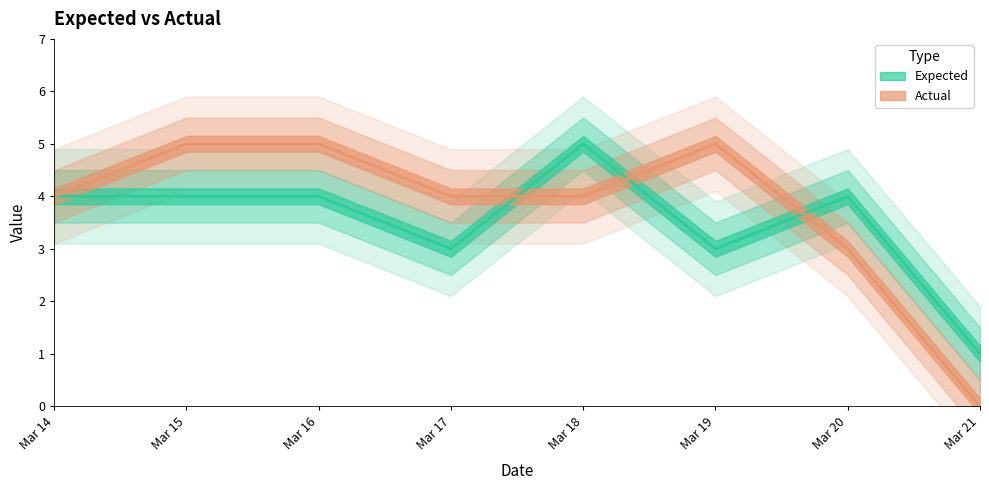

What is the difference between the maximum and second lowest values in the Actual series?

2